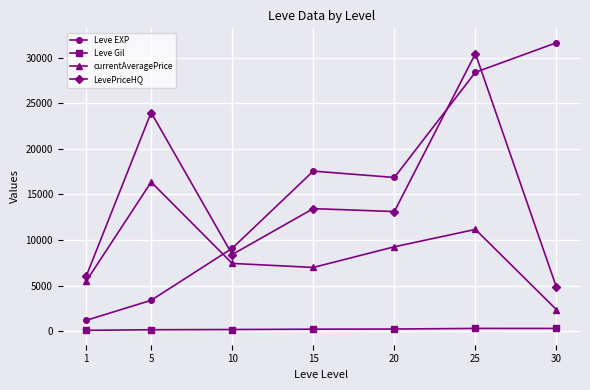

Which series has the largest range (max minus min)?

Leve EXP